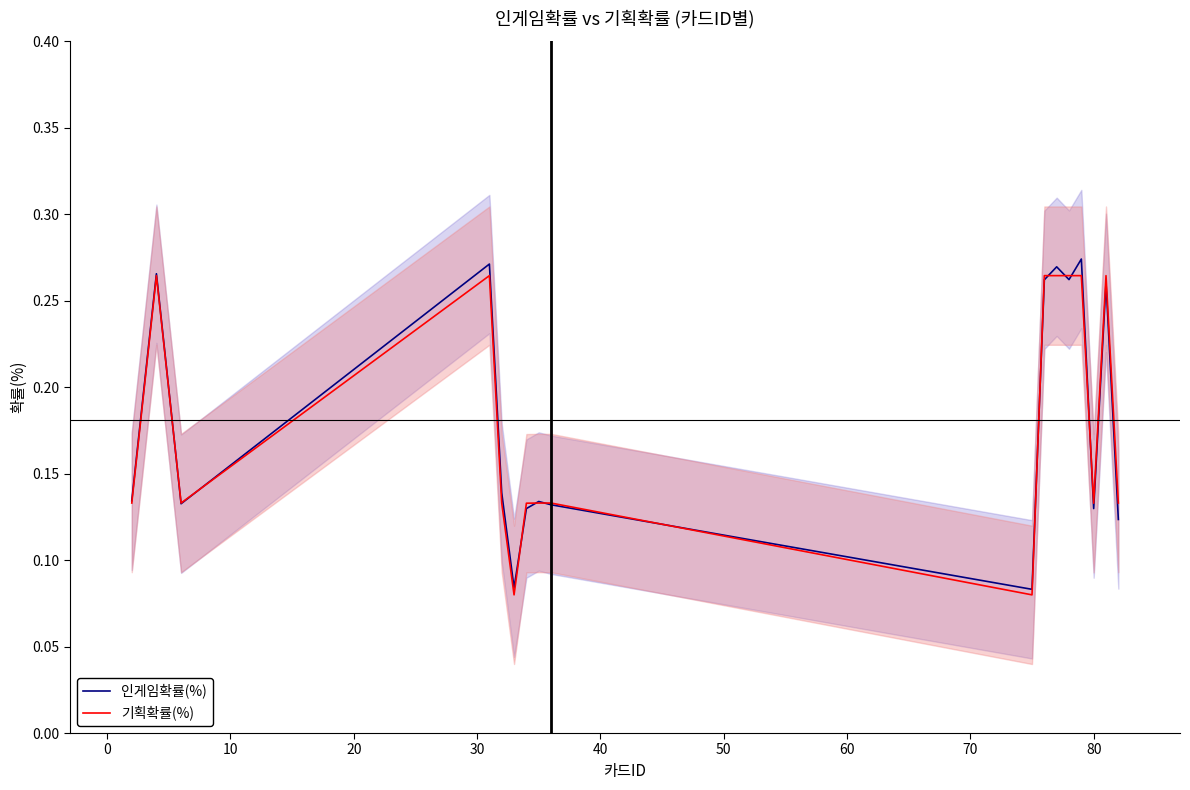

Which series has the widest spread of values?

인게임확률(%)